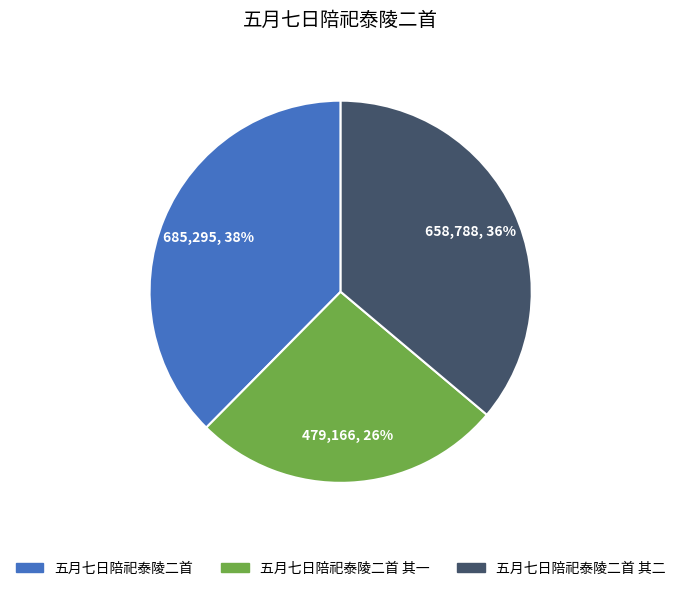

Does any single category account for the majority?

No